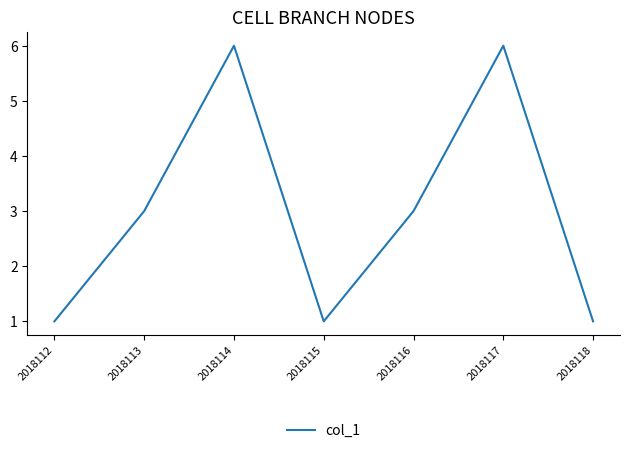

Does the chart display data point markers on the line(s)?

No